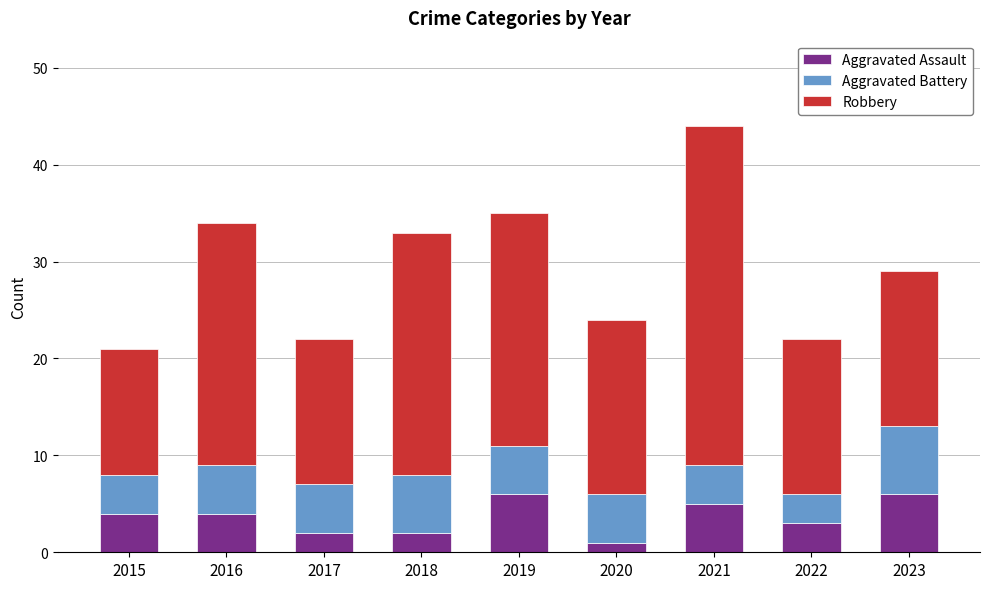

Is it true that Aggravated Assault equals 1 at 2022?

False